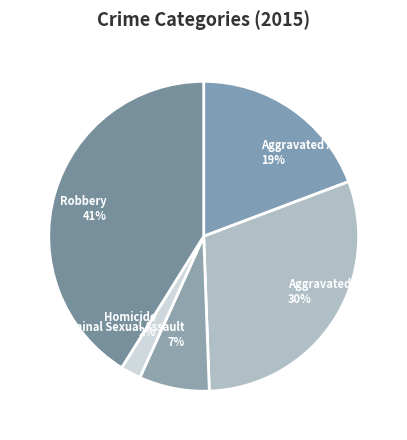

To the nearest percent, what percentage of the pie is Aggravated Assault?

19%